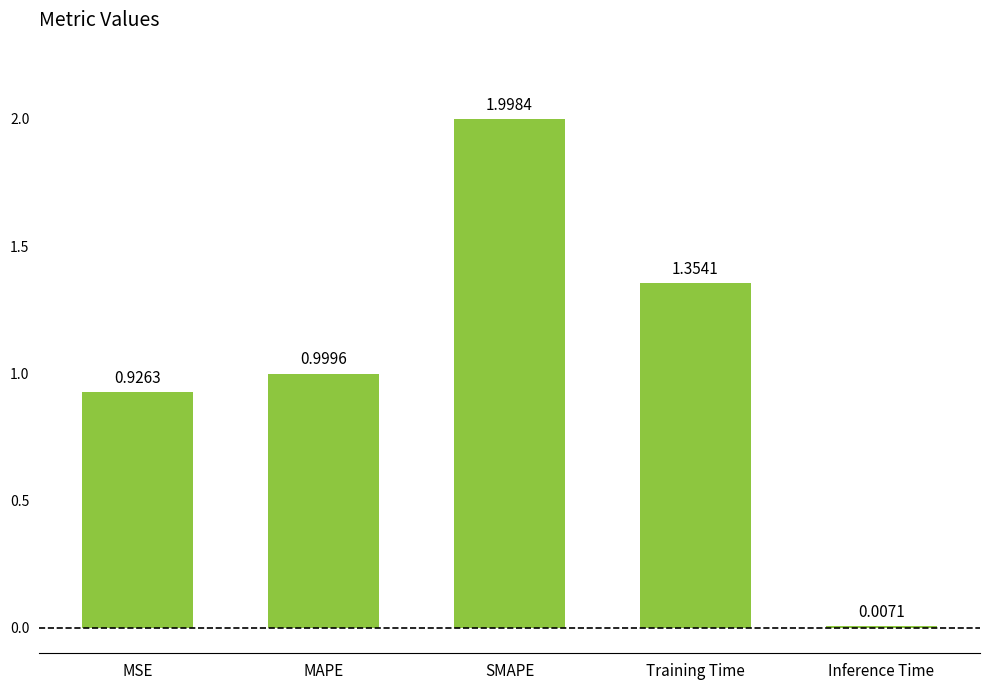

Which category has the highest value across all series?

SMAPE